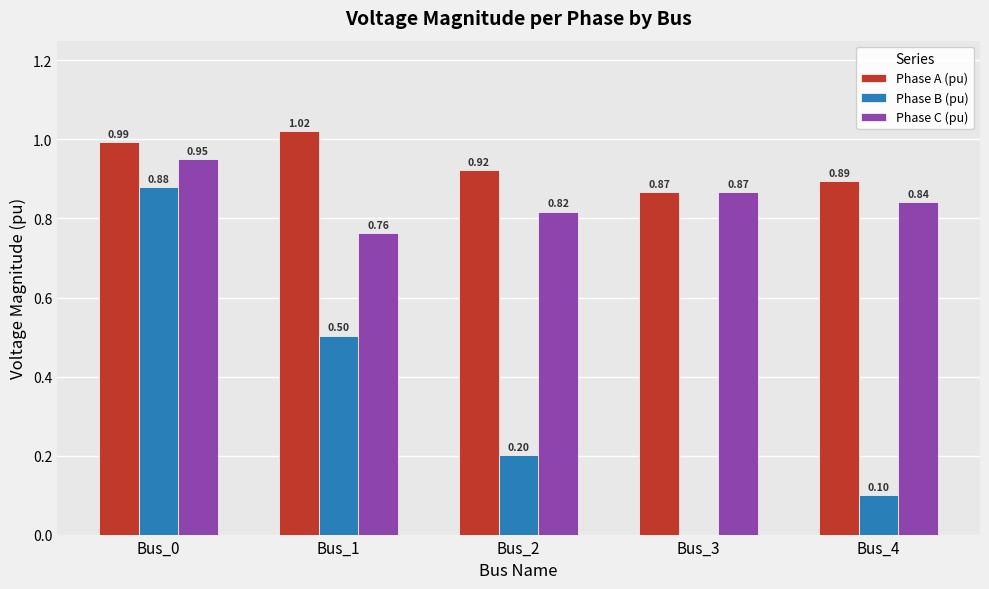

Which series changed the most between Bus_3 and Bus_4?

Phase B (pu)